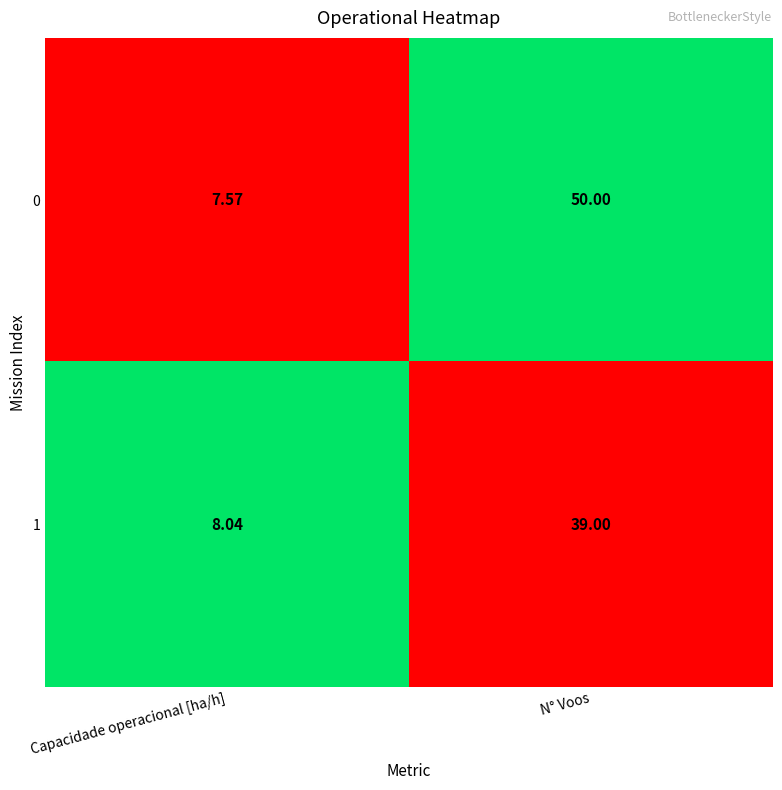

Is the value of 0 at N° Voos greater than the value of 1 at N° Voos?

Yes